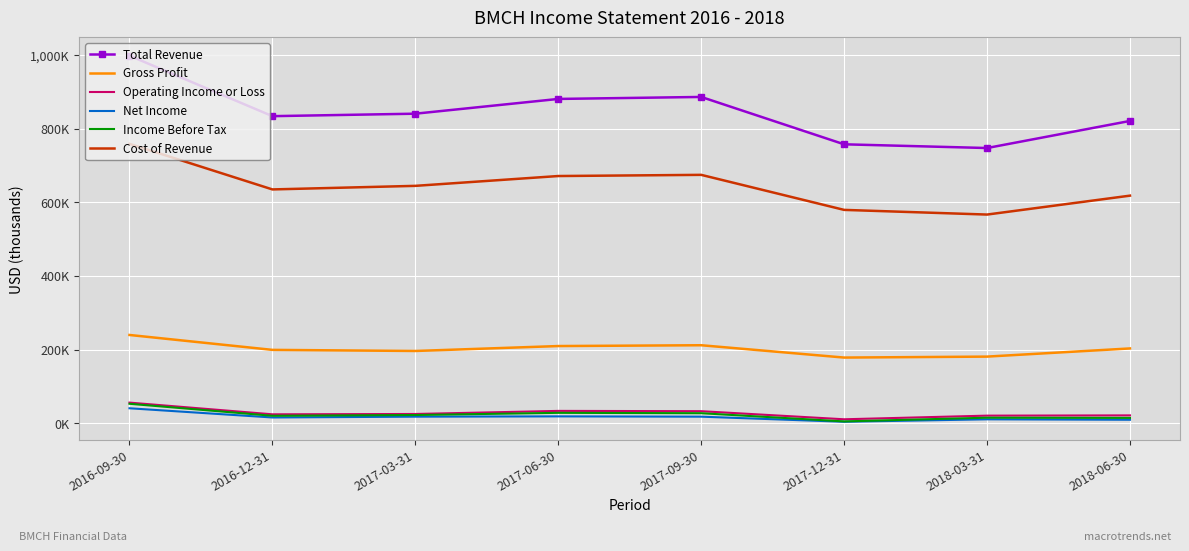

What are all the series names shown in the legend?

Total Revenue, Gross Profit, Operating Income or Loss, Net Income, Income Before Tax, Cost of Revenue